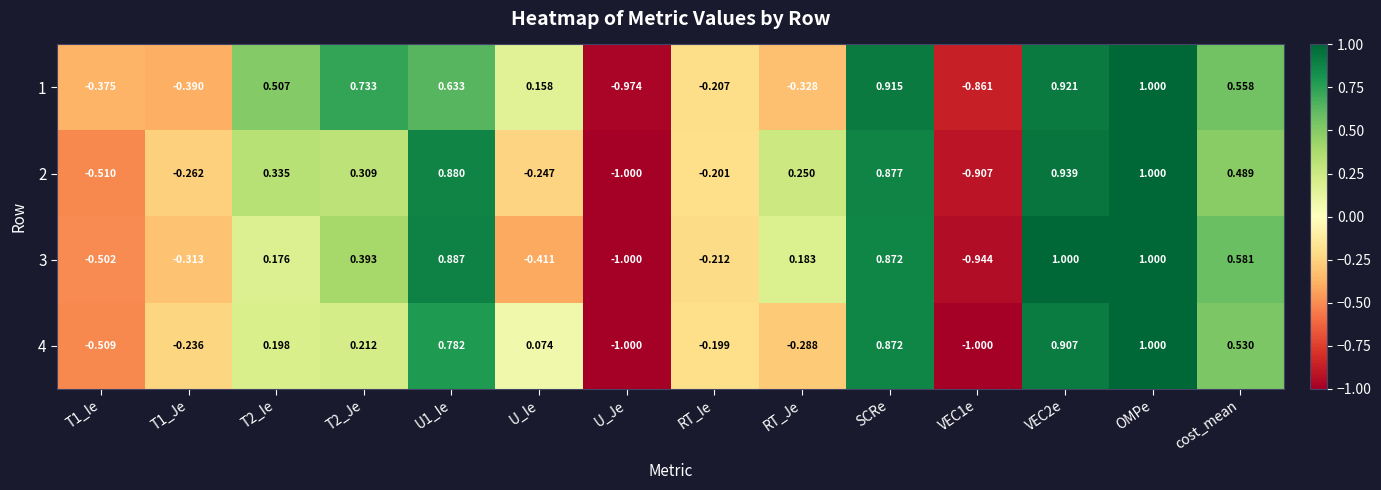

Which category has the lowest value in the 2 series?

U_Je